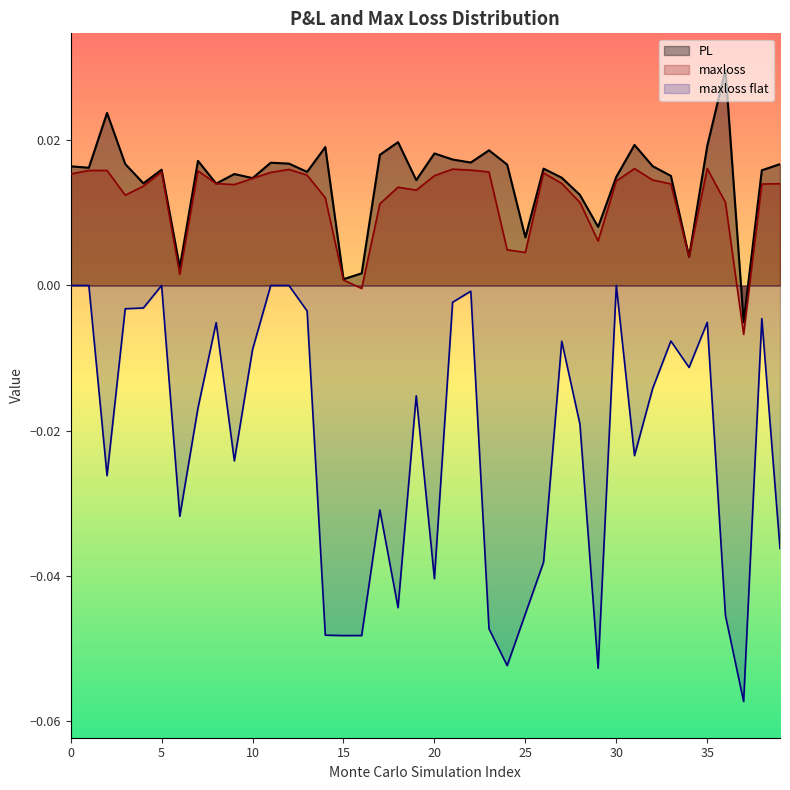

List the series in order of their peak value, highest first.

PL, maxloss, maxloss flat